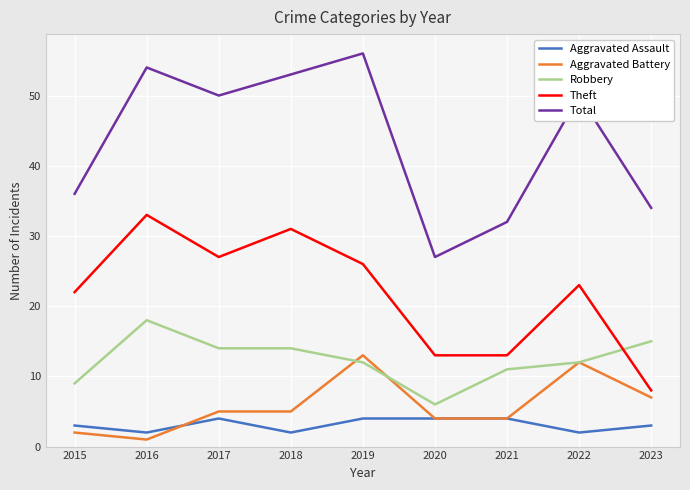

What are all the series names shown in the legend?

Aggravated Assault, Aggravated Battery, Robbery, Theft, Total